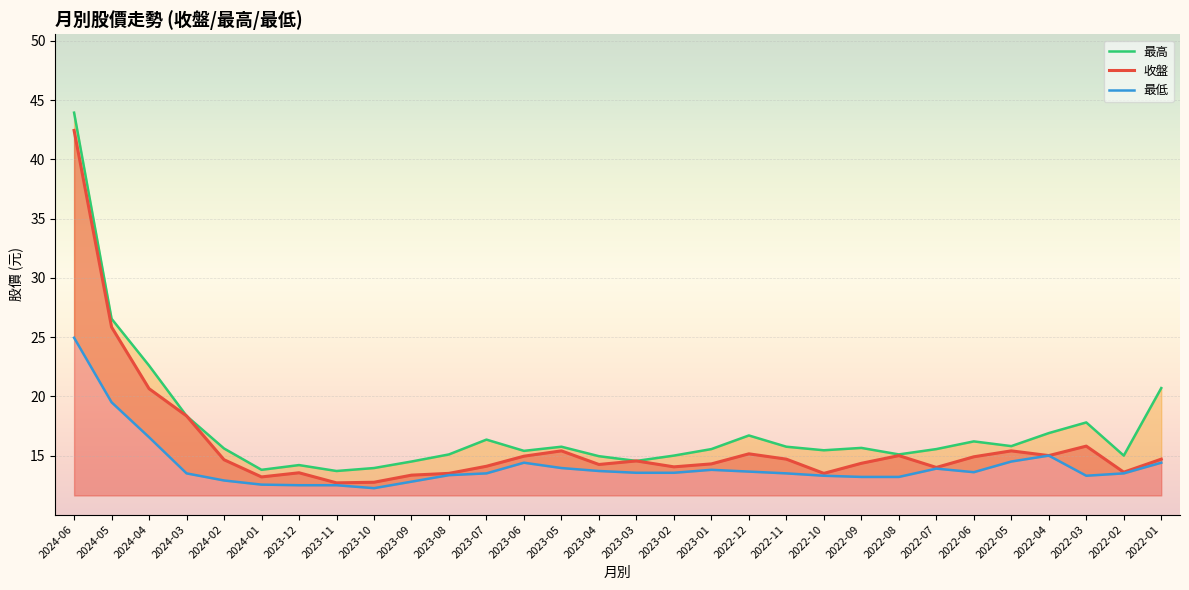

Between 2023-01 and 2023-12, which is larger?

2023-01